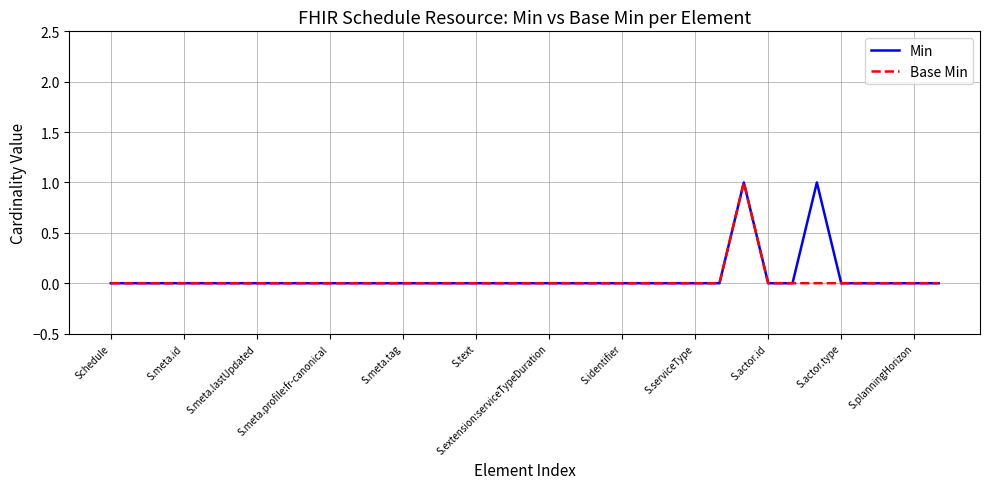

Does the chart have visible grid lines?

Yes